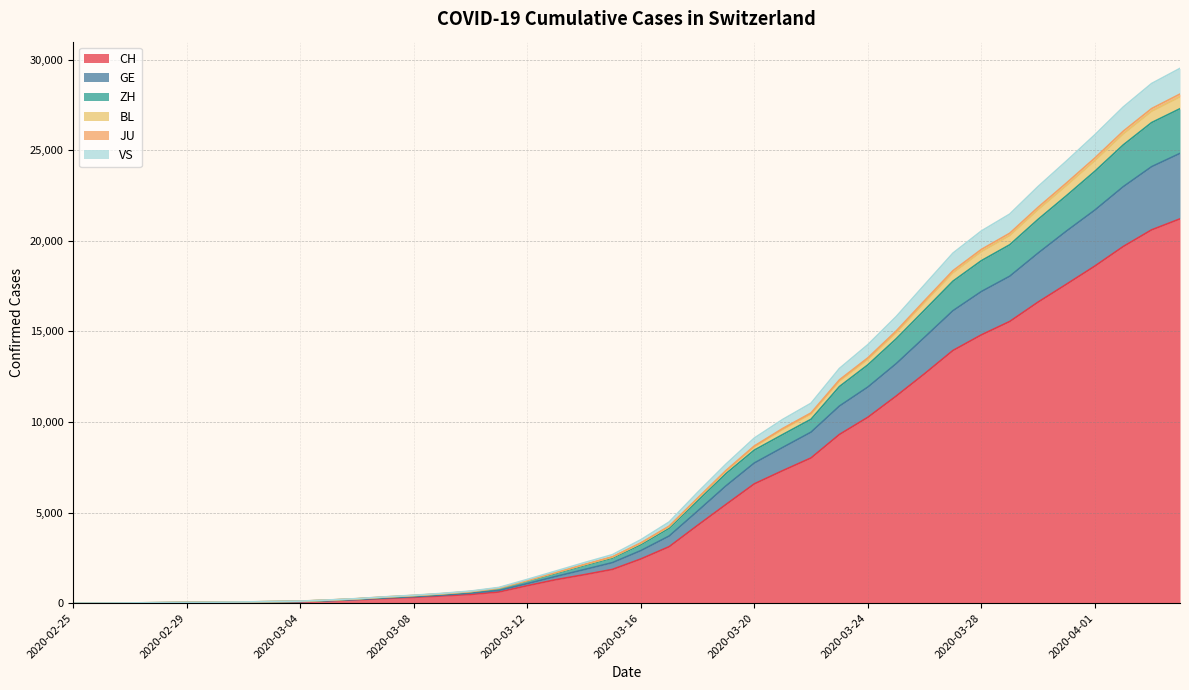

Which label corresponds to the smallest value in the chart?

2020-02-25